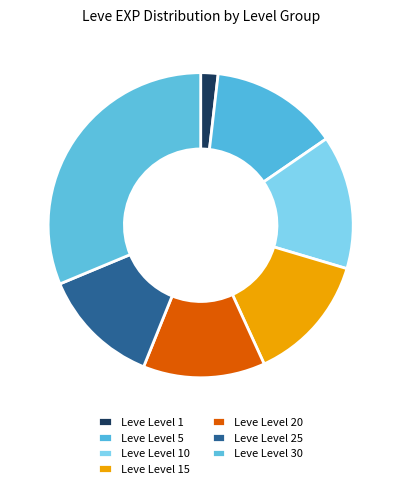

How many segments does this pie chart have?

7